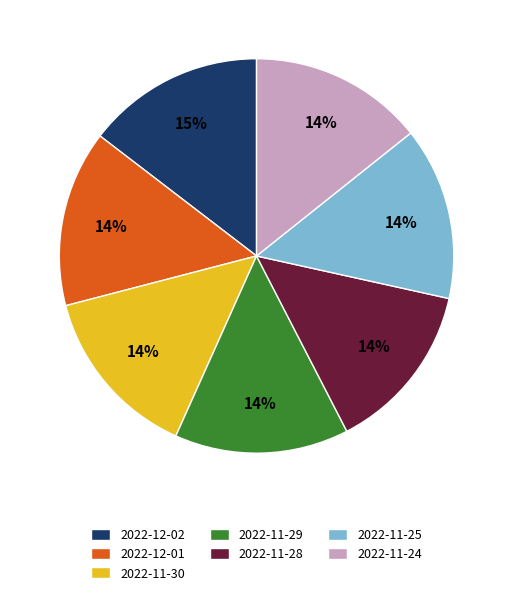

Does 2022-11-24 represent more than half of the total?

No